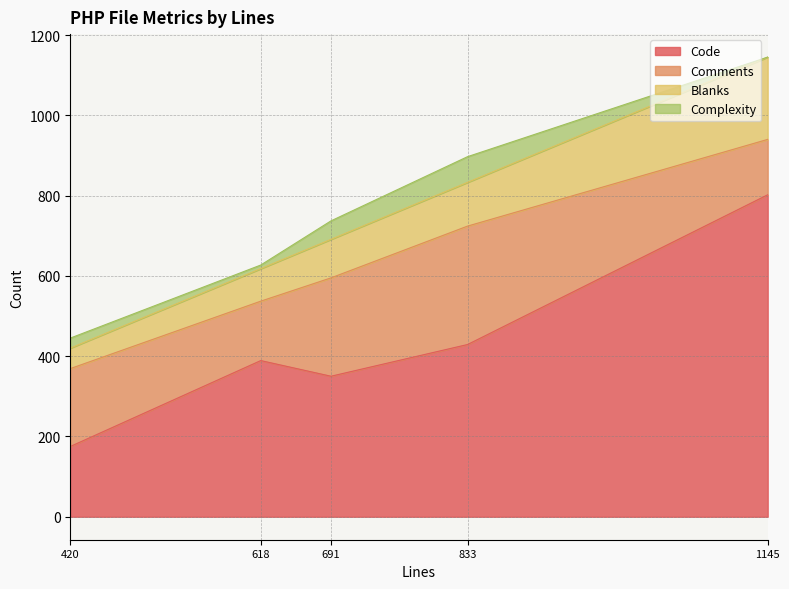

True or false: Comments and Code cross at least once.

True